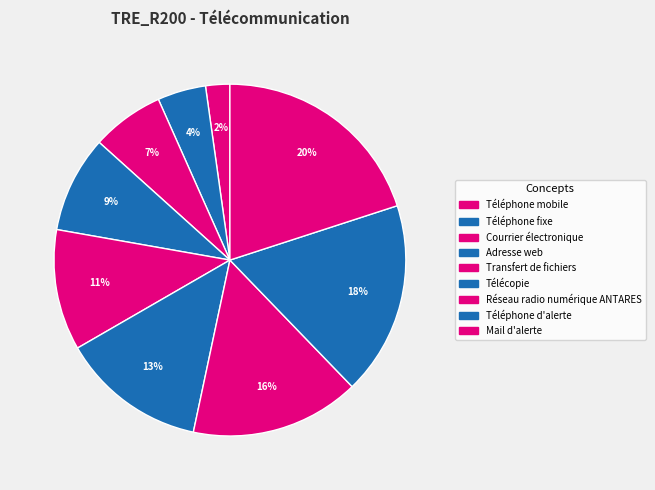

Between Adresse web and Courrier électronique, which is larger?

Adresse web